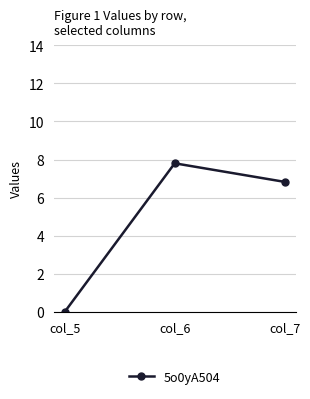

How many values are below 6?

1